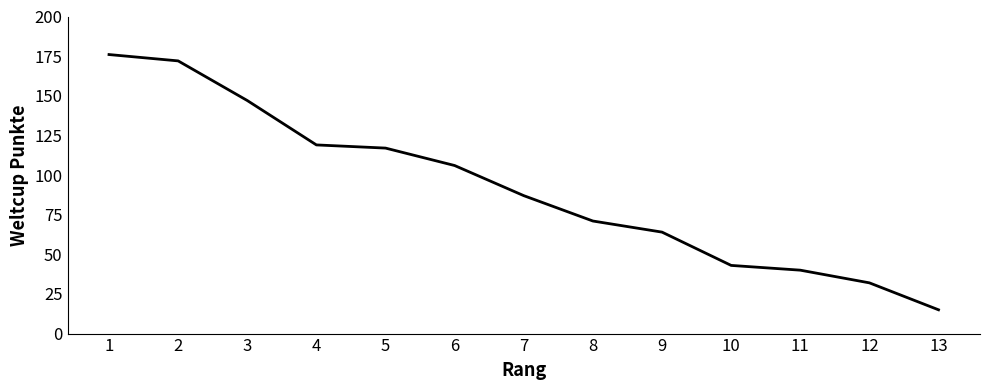

Which label corresponds to the smallest value in the chart?

13